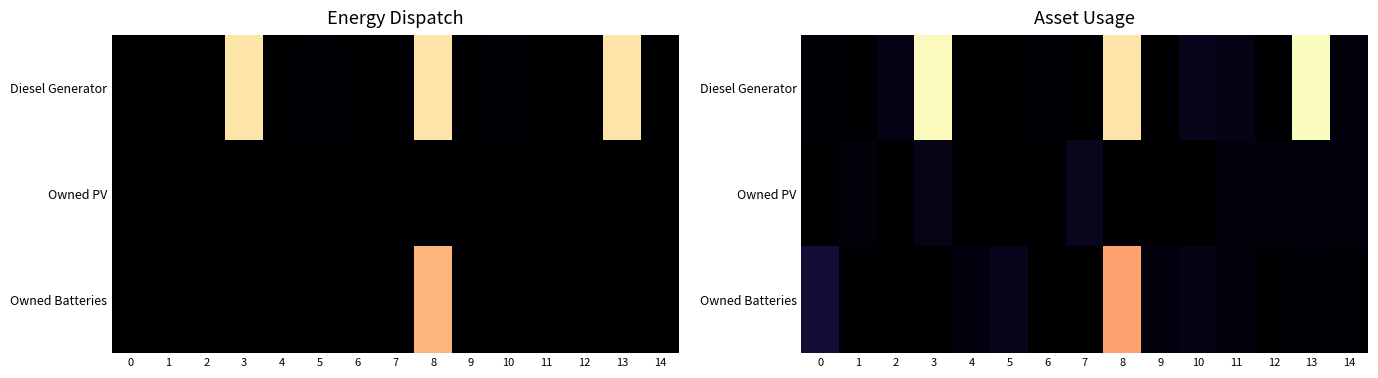

What is the total value across all series at 13?

435.4